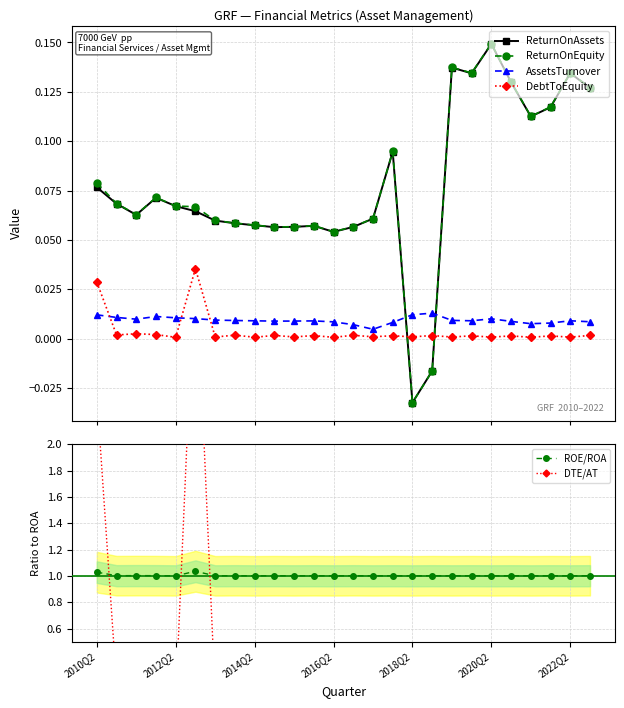

True or false: DebtToEquity has more than 0 interior local peaks.

True